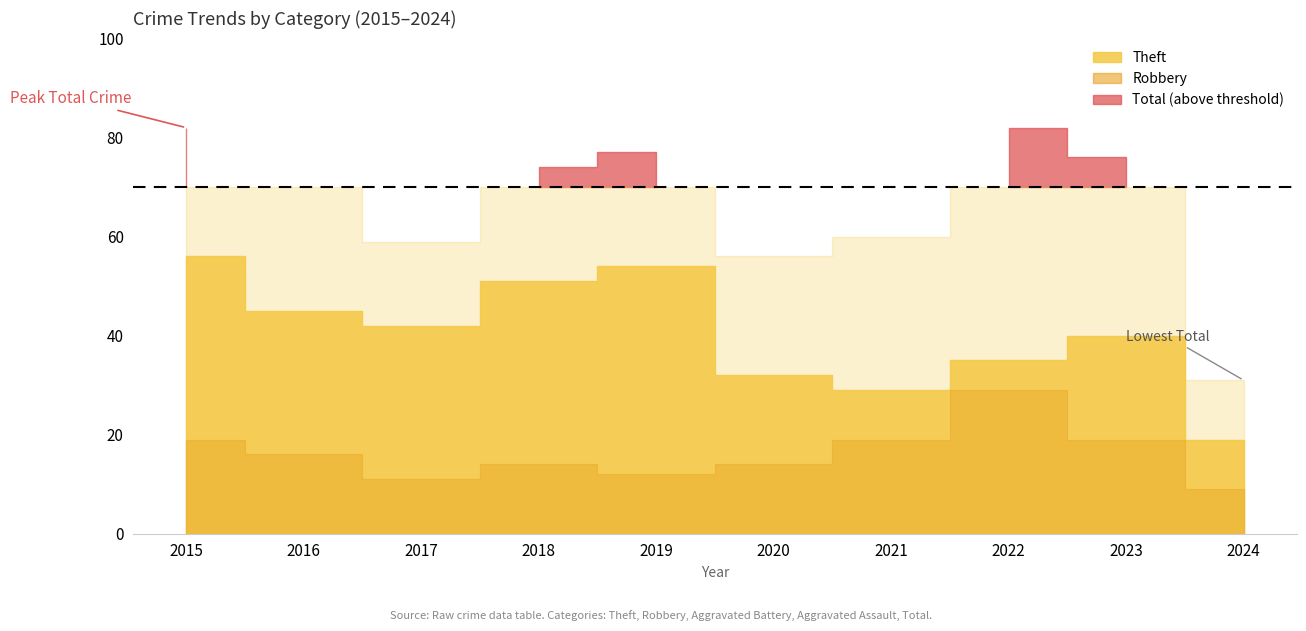

The value of Aggravated Battery at 2024 is 3. True or false?

True